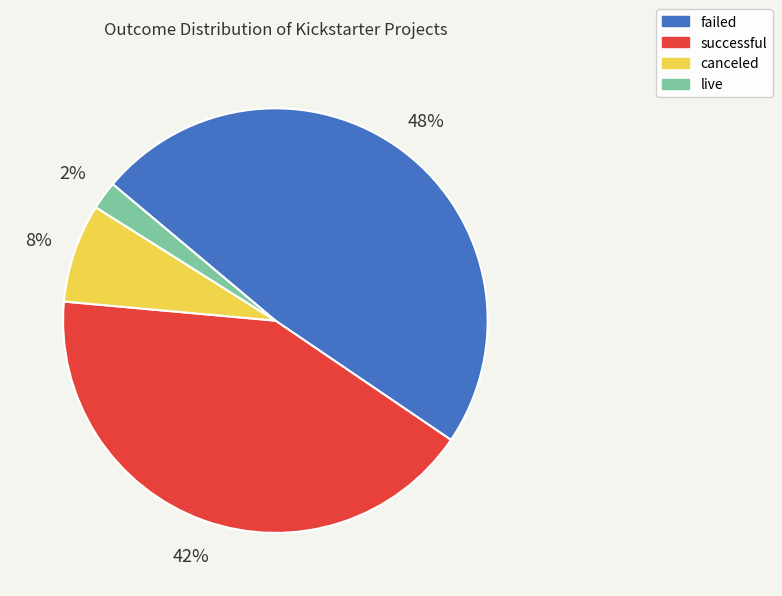

Which slice is the smallest?

live